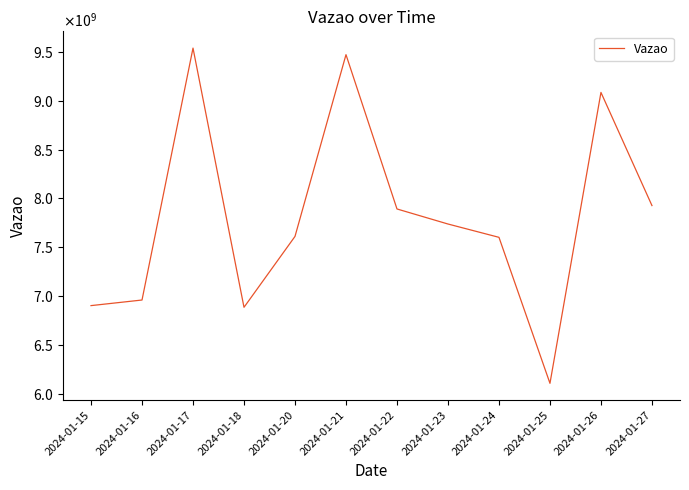

At which category does the data reach its first local peak?

2024-01-17